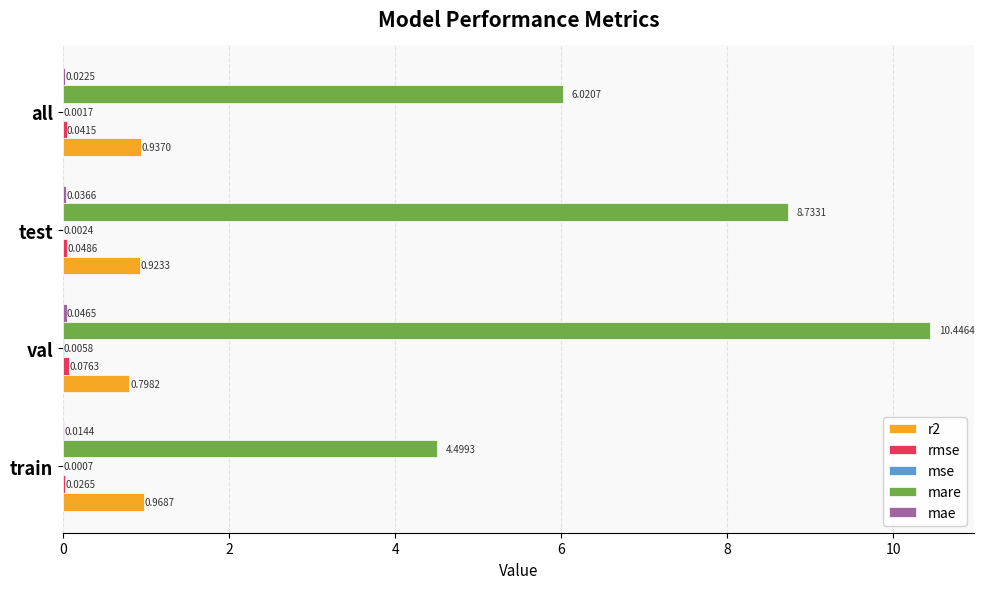

At which label is mare closest to 7?

all